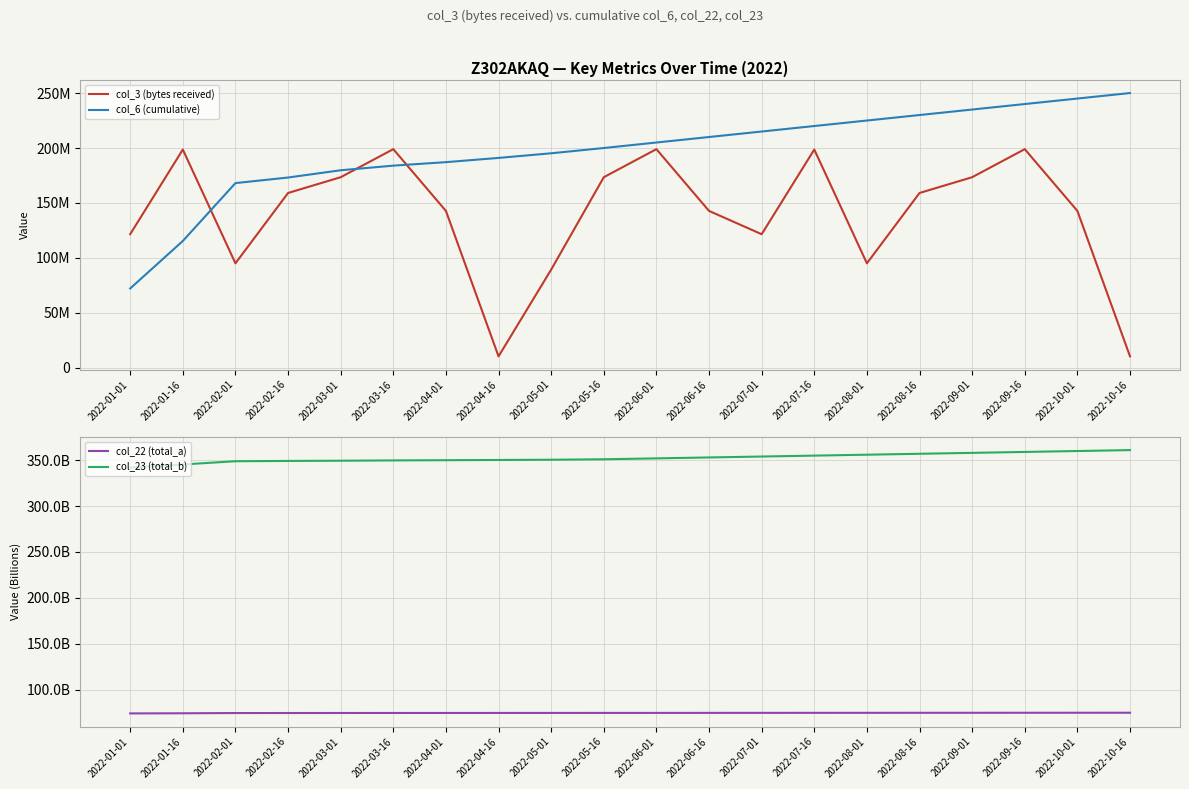

True or false: col_22 (total_a) and col_6 (cumulative) intersect in this chart.

False